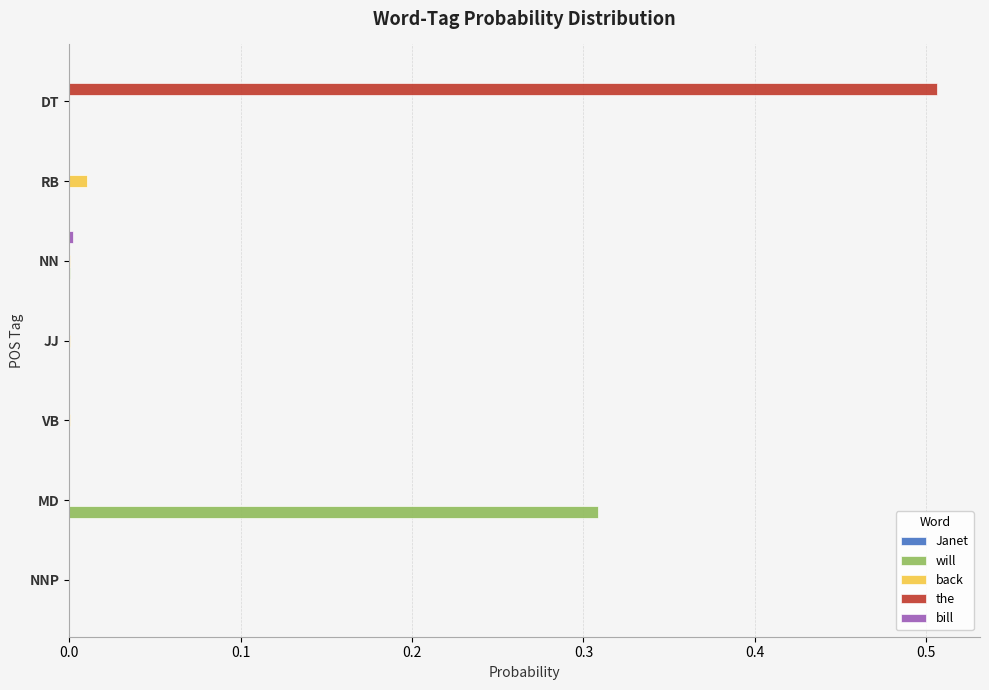

At which category is the sum across all series the highest?

DT